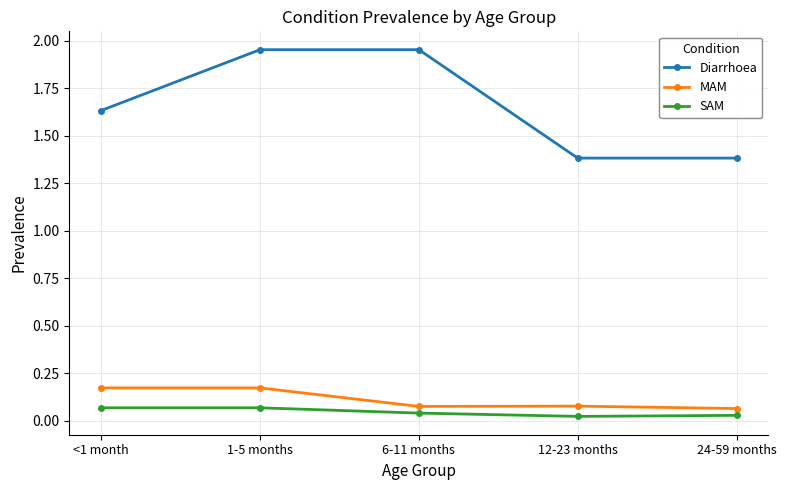

The MAM series shows 0.1 at 1-5 months. True or false?

False